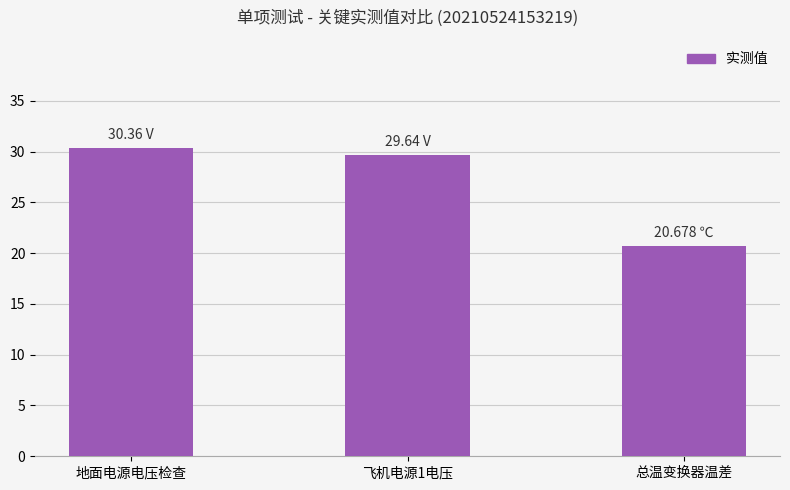

List the labels in order of value, smallest first.

总温变换器温差, 飞机电源1电压, 地面电源电压检查